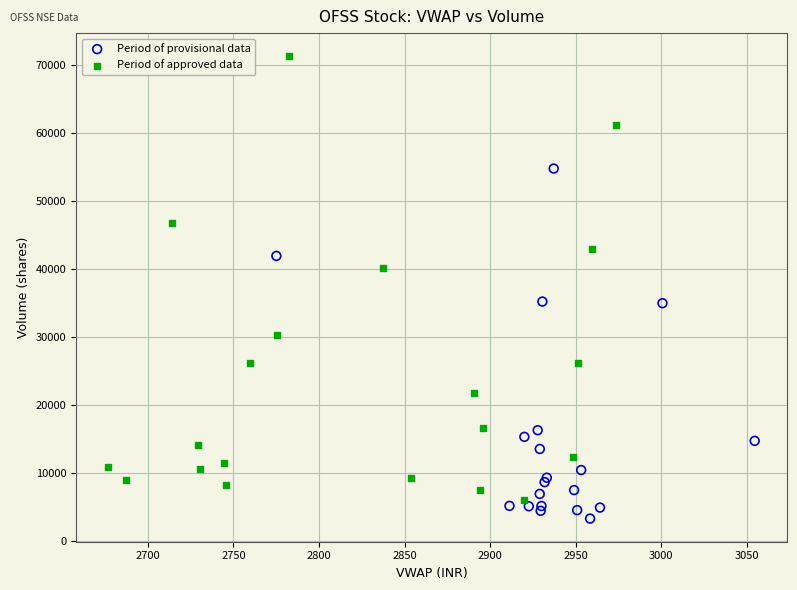

What are all the series names shown in the legend?

Period of provisional data, Period of approved data